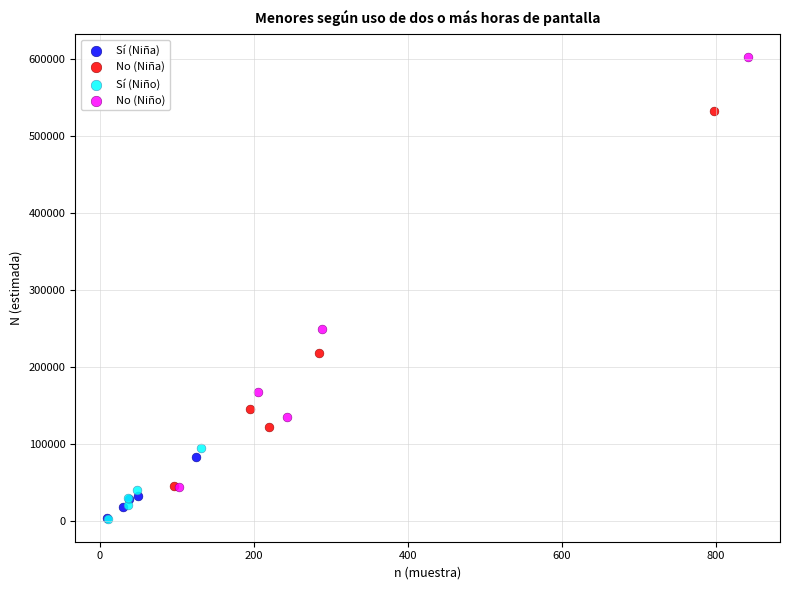

Which series reaches the maximum Y coordinate?

No (Niño)